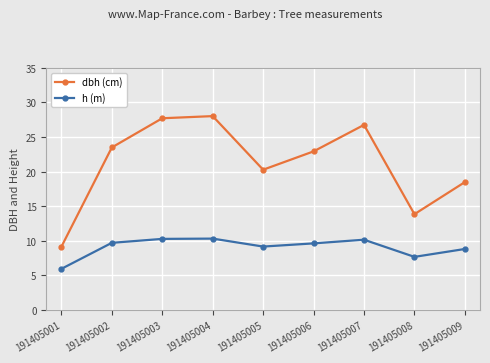

Rank the series at 191405007 from lowest to highest value.

h (m), dbh (cm)